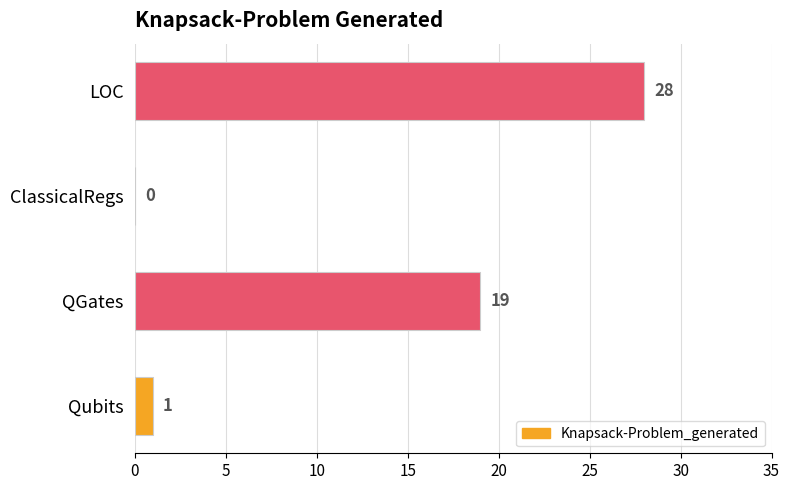

The value at ClassicalRegs is -18. True or false?

False